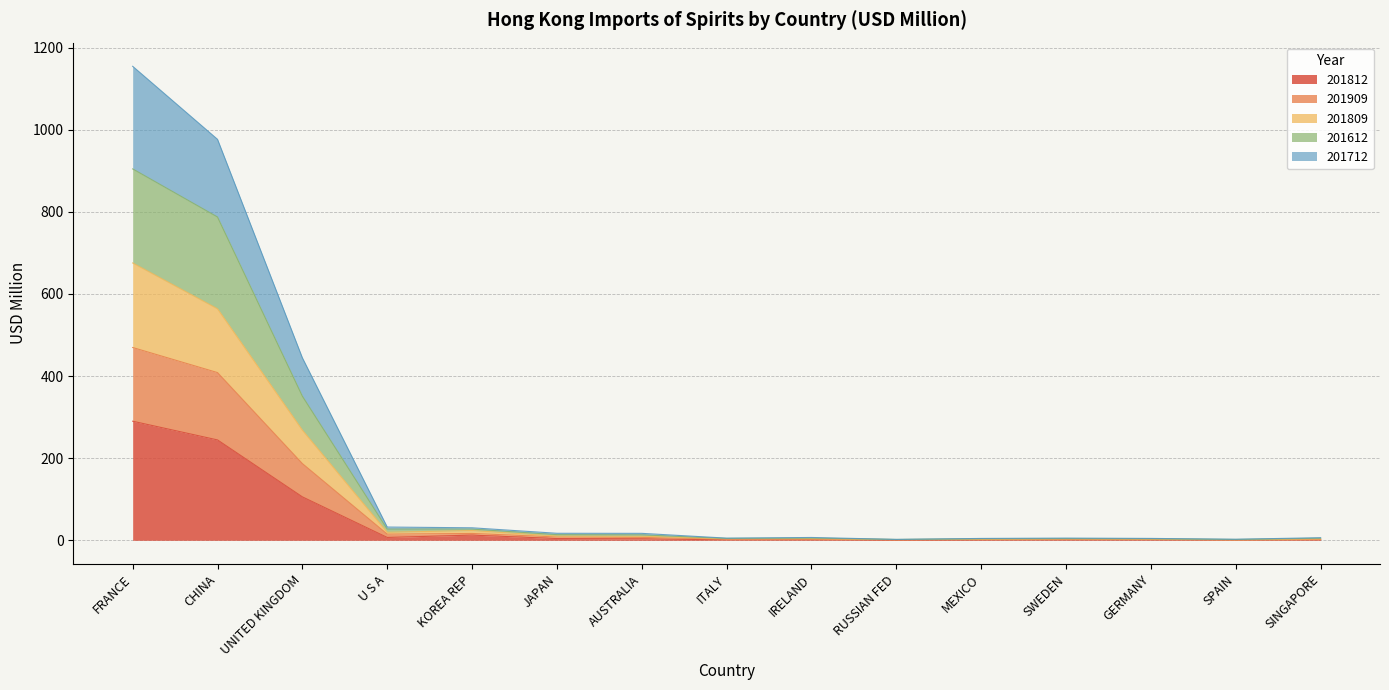

Which category has the highest value across all series?

FRANCE